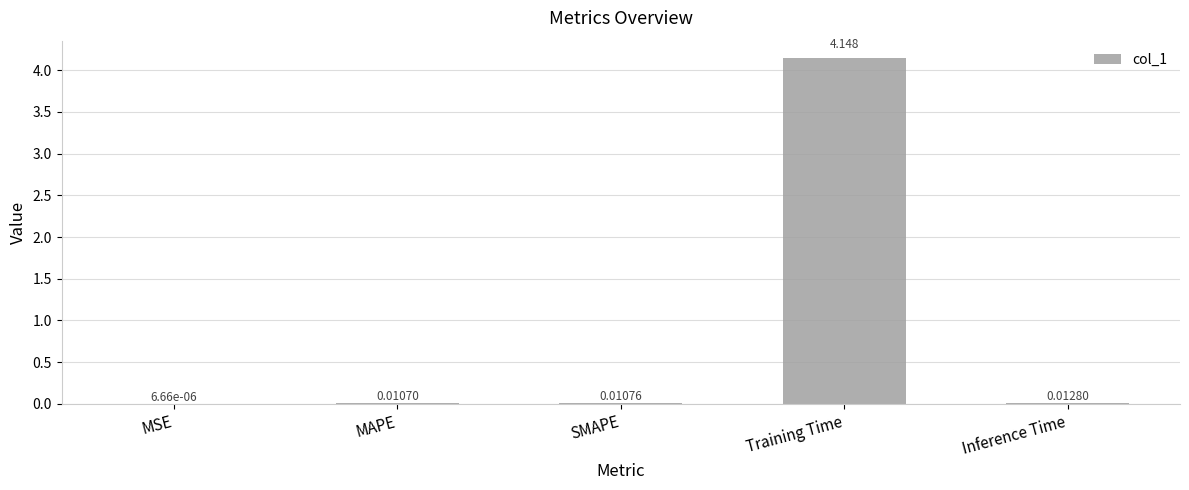

At which label is the value closest to 2?

Inference Time